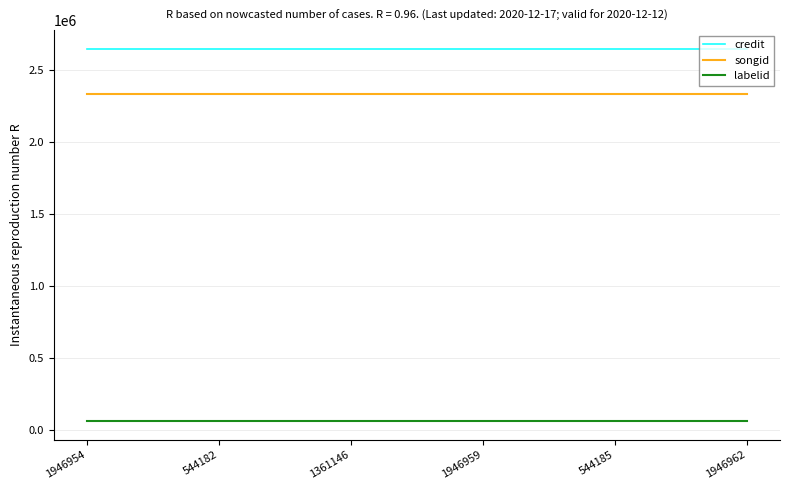

Does the chart have visible grid lines?

Yes